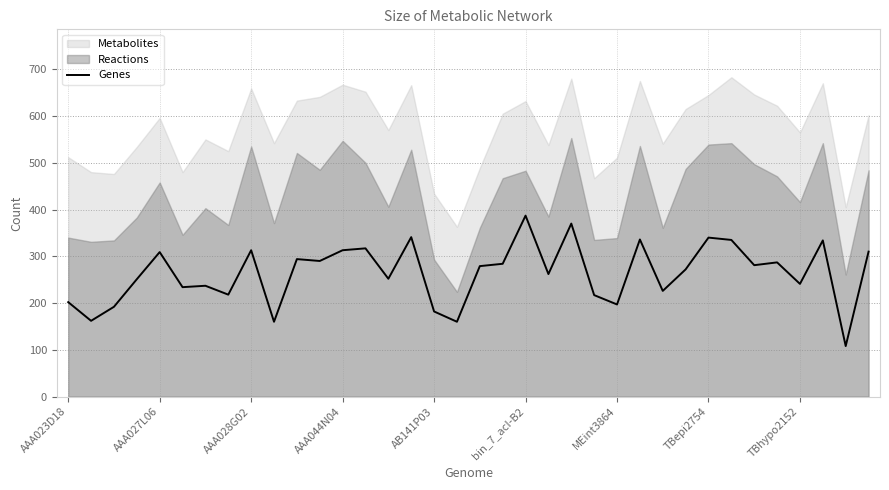

The value at MEint3864 is 197. True or false?

True